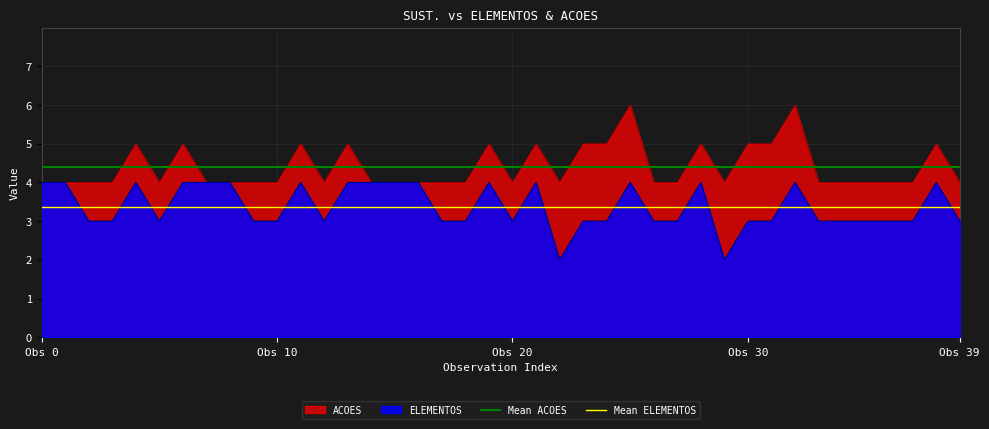

Between Obs 0 and Obs 10, which is larger?

Obs 0